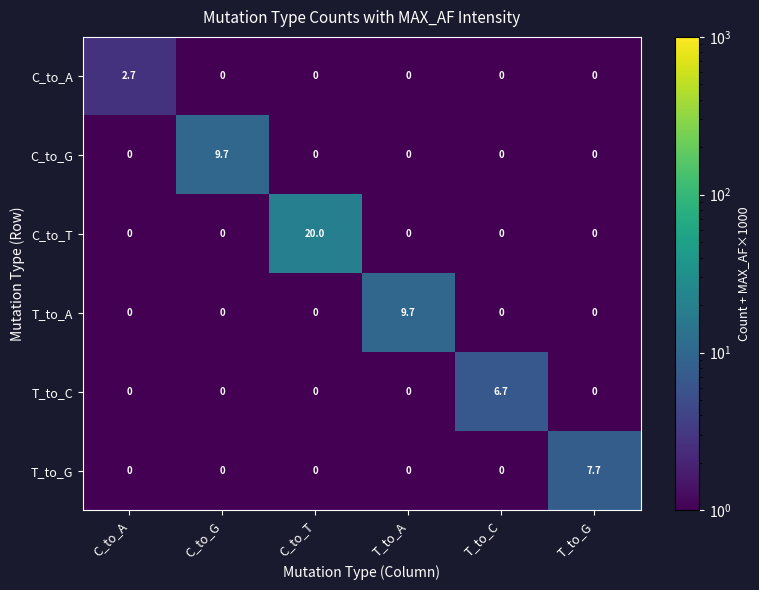

What is the greatest value displayed?

20.0